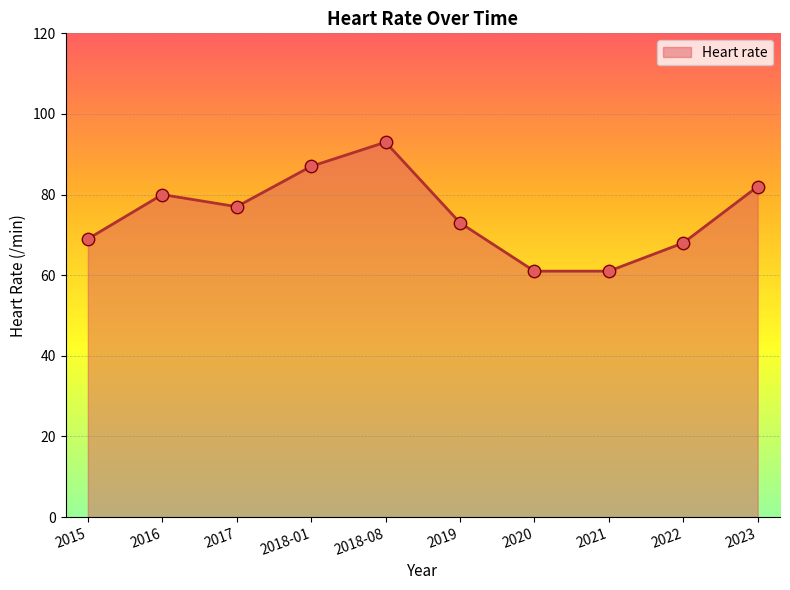

What is the change in value from 2017 to 2018-01?

+10